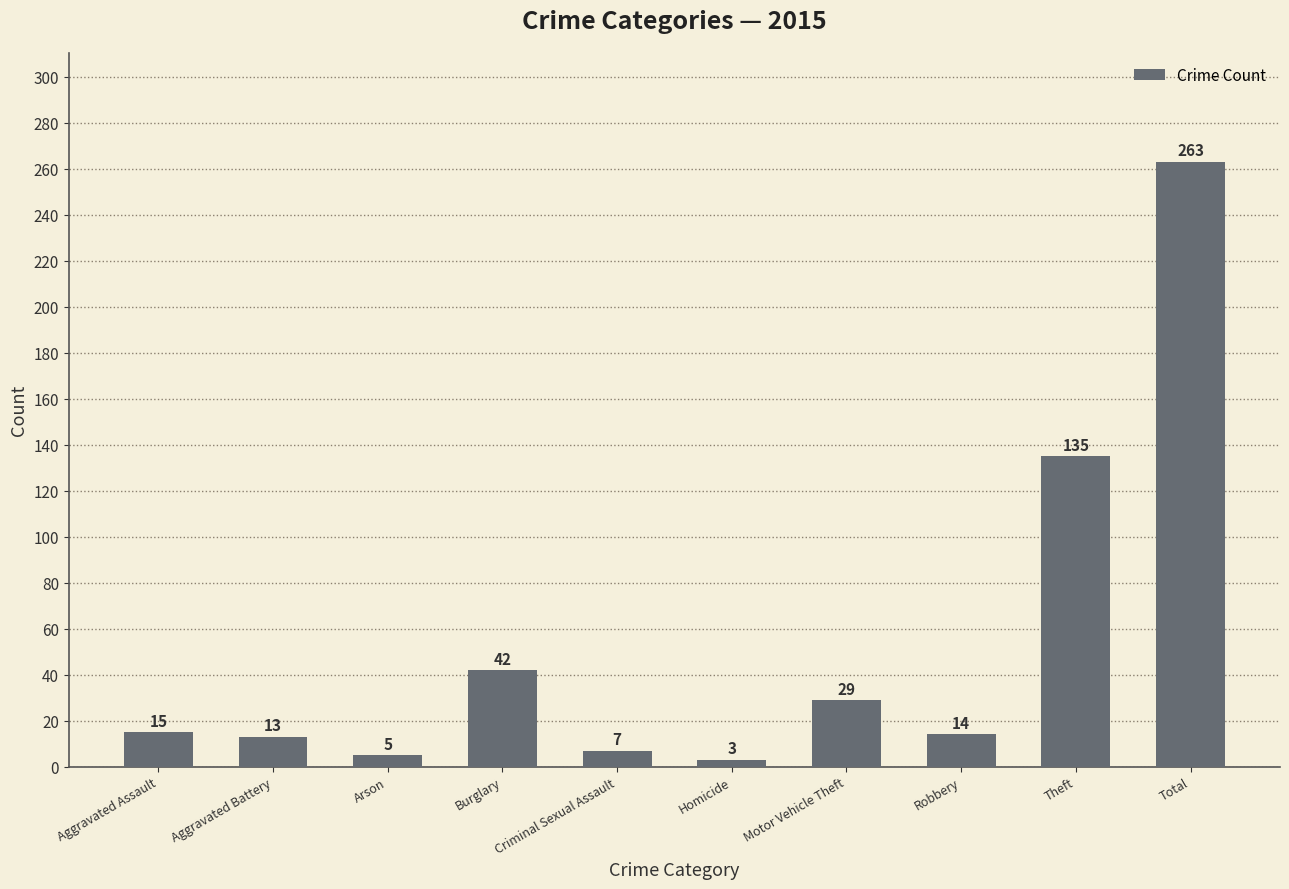

What is the sum of the values at Criminal Sexual Assault and Motor Vehicle Theft?

36